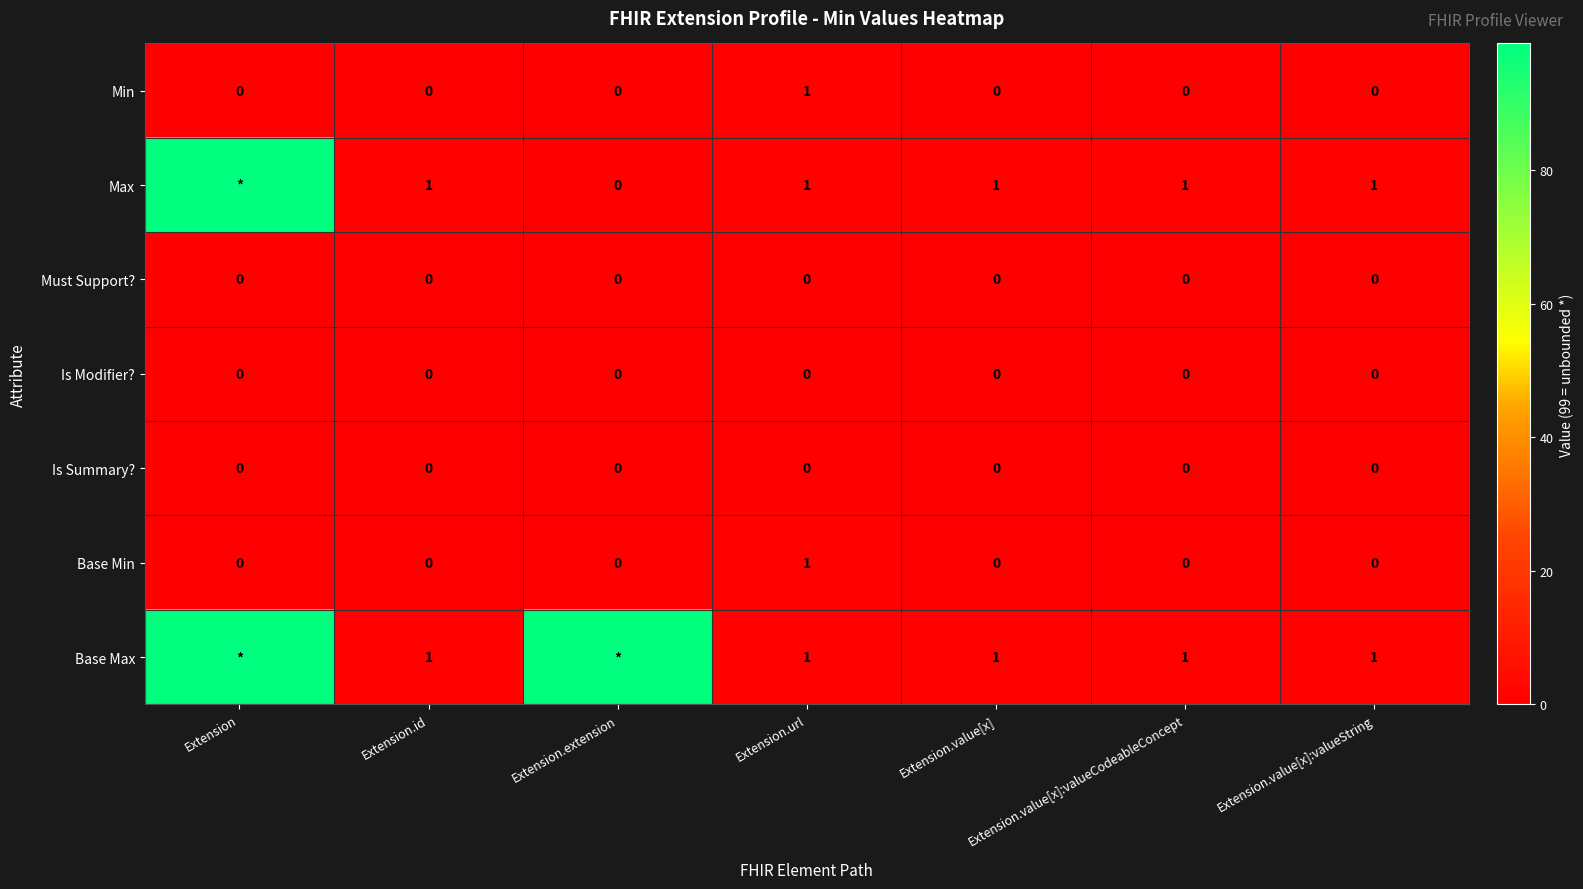

Count the number of categories in the chart.

7